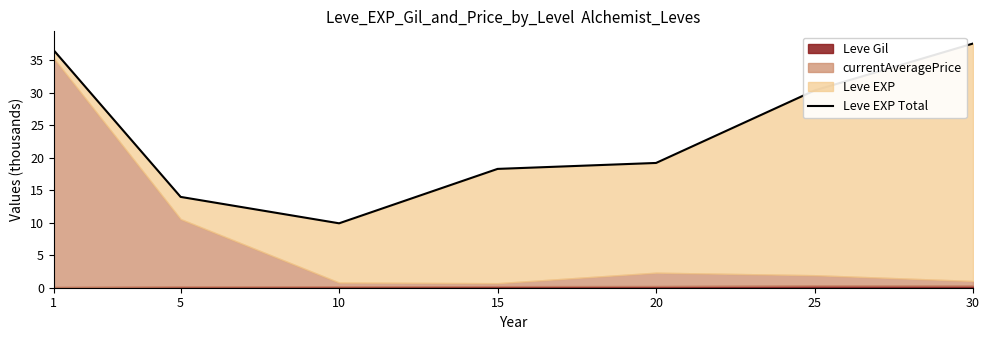

How many lines are shown in the chart?

1